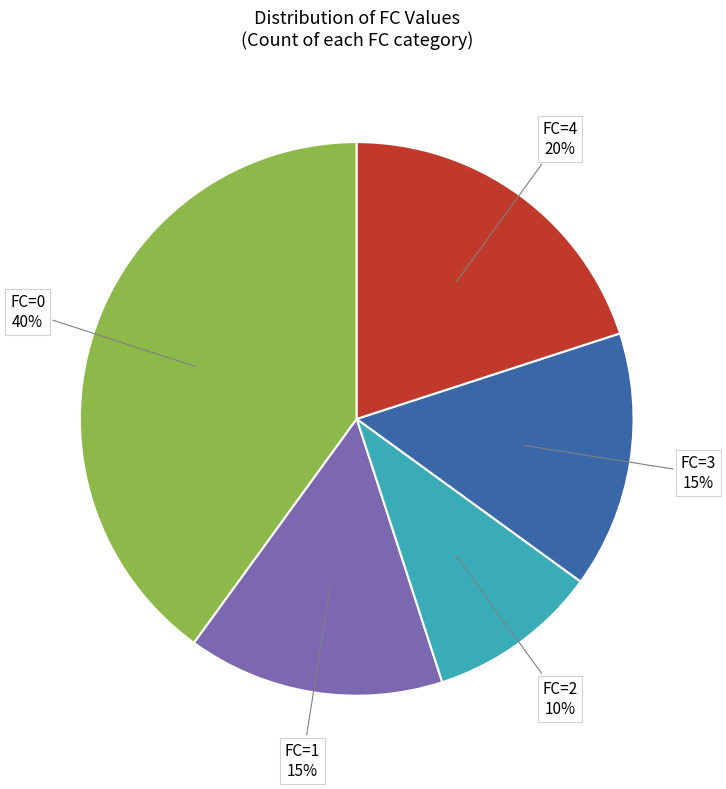

Does any single category account for the majority?

No